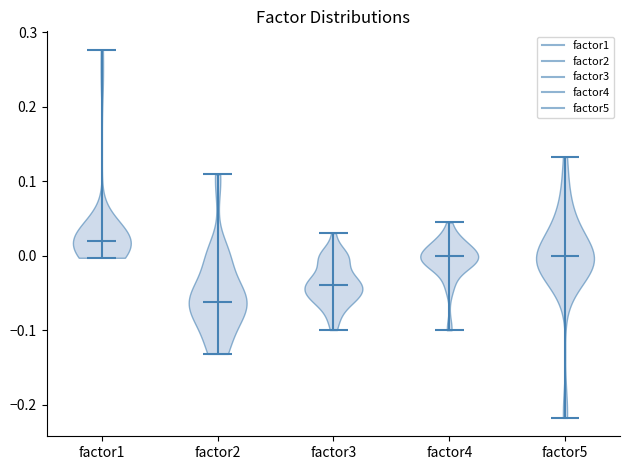

Reading left to right, read every violin against the y-axis: where its median line is, and the lowest and highest points it reaches. The values are not printed on the chart, so give them approximately, as read against the axis.

factor1: median line 0.02, lowest point 0.00, highest point 0.28
factor2: median line -0.06, lowest point -0.13, highest point 0.11
factor3: median line -0.04, lowest point -0.10, highest point 0.03
factor4: median line 0.00, lowest point -0.10, highest point 0.04
factor5: median line 0.00, lowest point -0.22, highest point 0.13